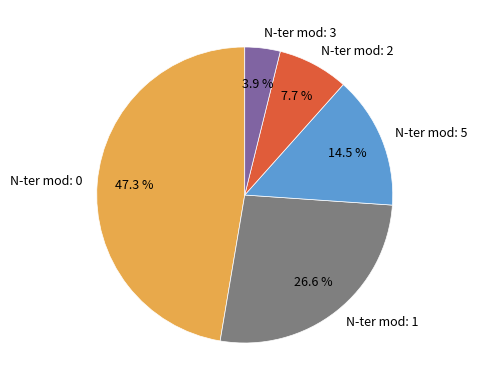

Does any single category account for the majority?

No